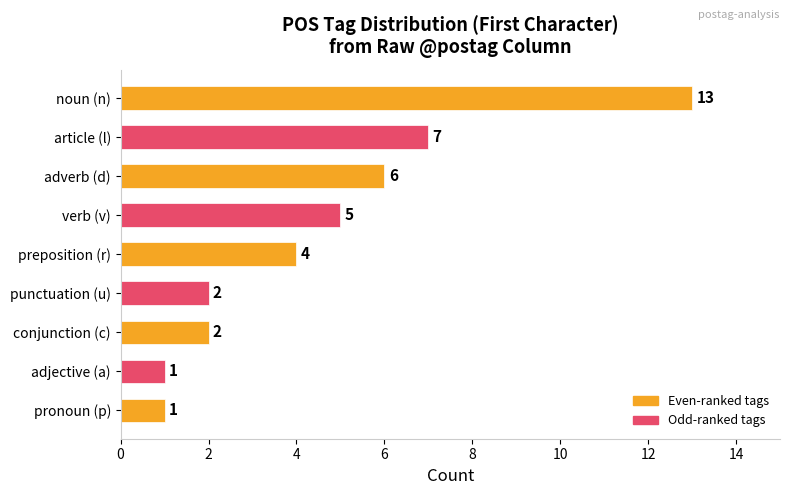

What is the value of the 2nd bar from the top?

7